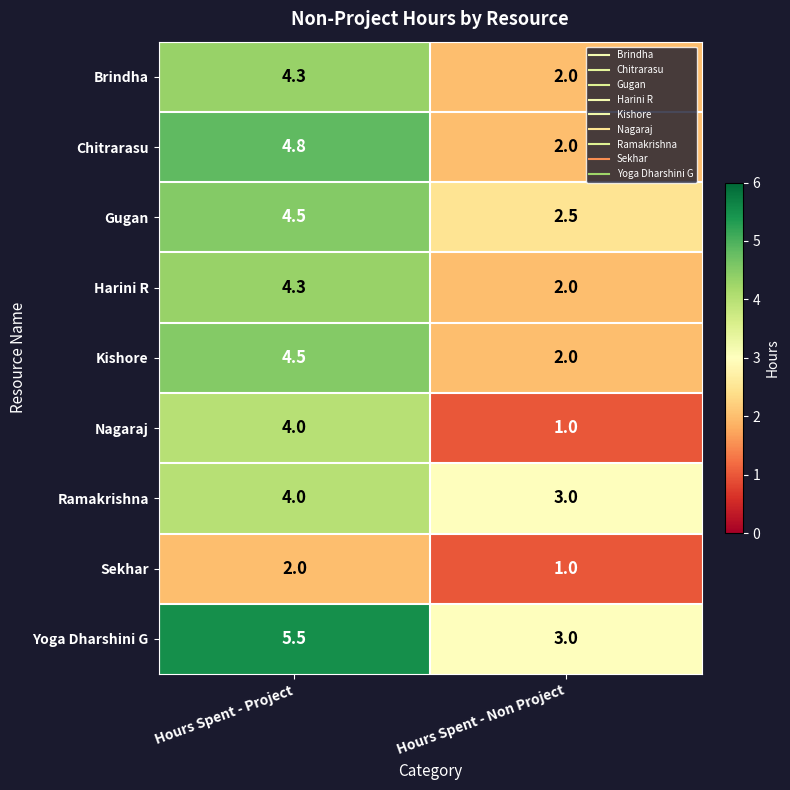

What value does the Chitrarasu series have at Hours Spent - Project?

4.8